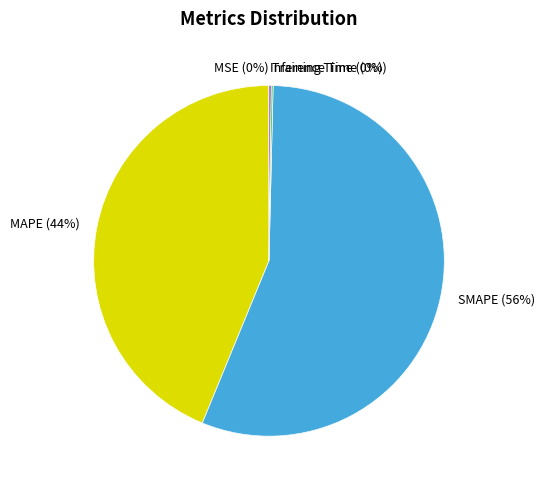

Approximately how many times larger is the value at MAPE compared to SMAPE?

0.8